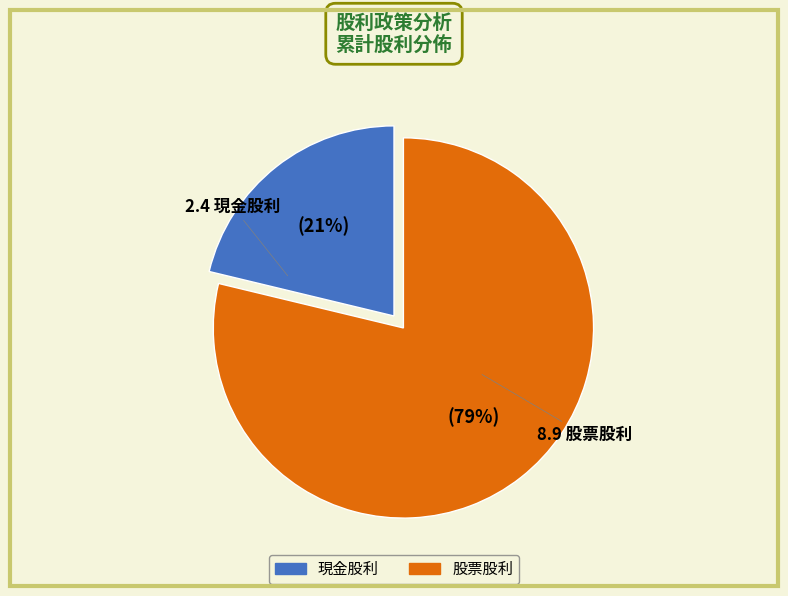

Is the sum of 股票股利 and 現金股利 greater than half?

Yes